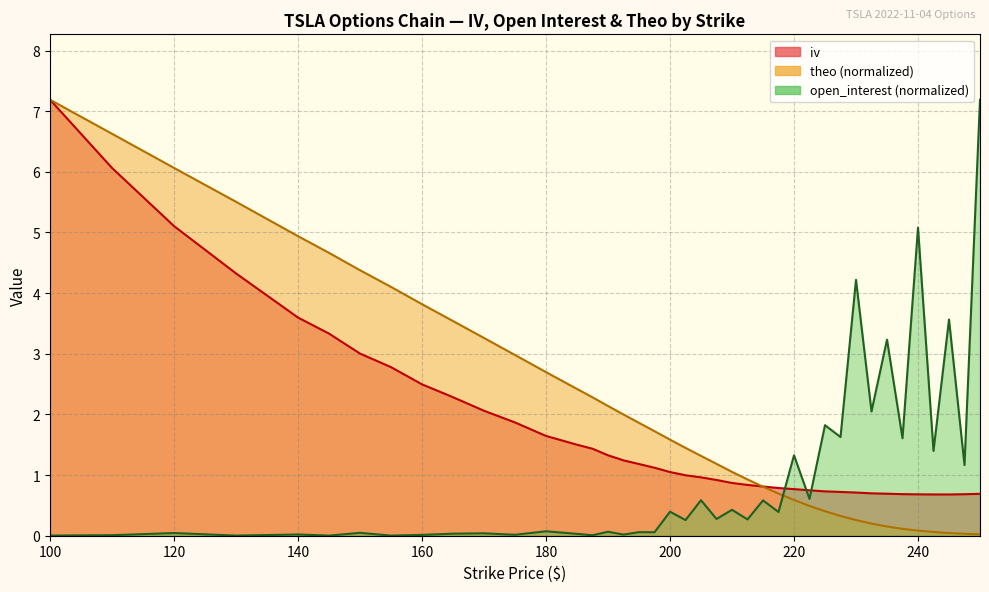

What is the sum of all theo values?

84.0